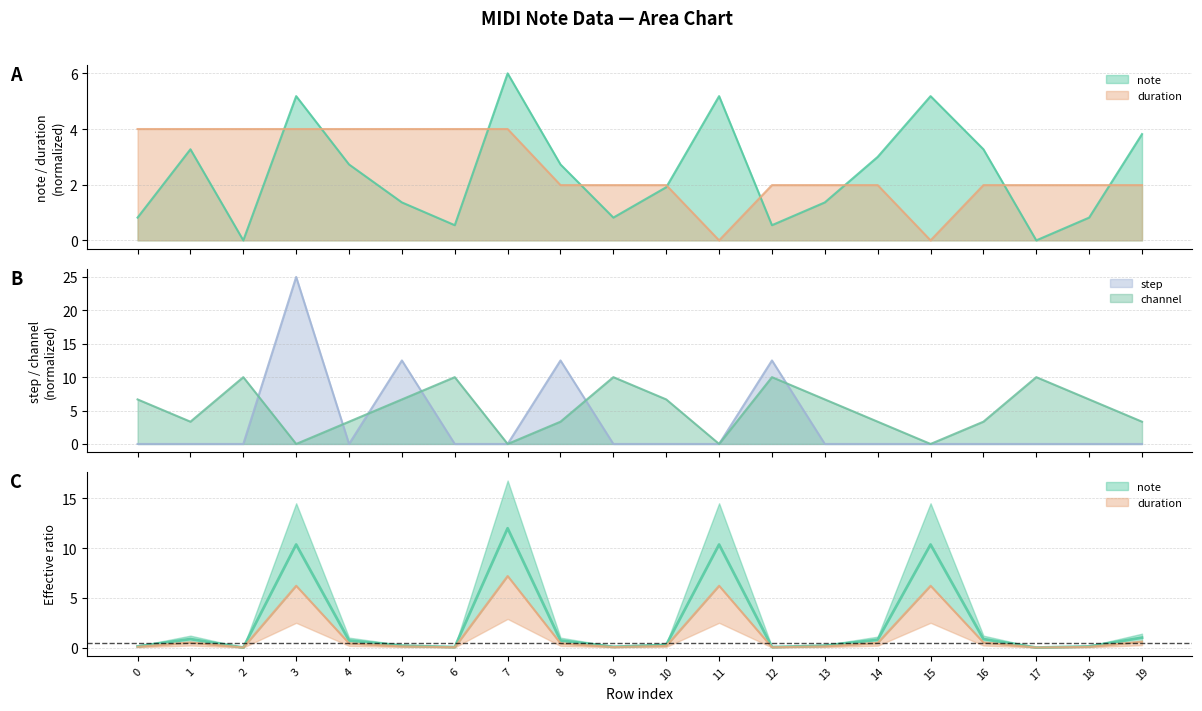

Reading left to right, what are all the values shown in this chart?

note: 0=0.8	1=3.3	2=0.0	3=5.2	4=2.7	5=1.4	6=0.5	7=6.0	8=2.7	9=0.8	10=1.9	11=5.2	12=0.5	13=1.4	14=3.0	15=5.2	16=3.3	17=0.0	18=0.8	19=3.8
duration: 0=4.0	1=4.0	2=4.0	3=4.0	4=4.0	5=4.0	6=4.0	7=4.0	8=2.0	9=2.0	10=2.0	11=0.0	12=2.0	13=2.0	14=2.0	15=0.0	16=2.0	17=2.0	18=2.0	19=2.0
step: 0=0.0	1=0.0	2=0.0	3=25.0	4=0.0	5=12.5	6=0.0	7=0.0	8=12.5	9=0.0	10=0.0	11=0.0	12=12.5	13=0.0	14=0.0	15=0.0	16=0.0	17=0.0	18=0.0	19=0.0
channel: 0=6.7	1=3.3	2=10.0	3=0.0	4=3.3	5=6.7	6=10.0	7=0.0	8=3.3	9=10.0	10=6.7	11=0.0	12=10.0	13=6.7	14=3.3	15=0.0	16=3.3	17=10.0	18=6.7	19=3.3